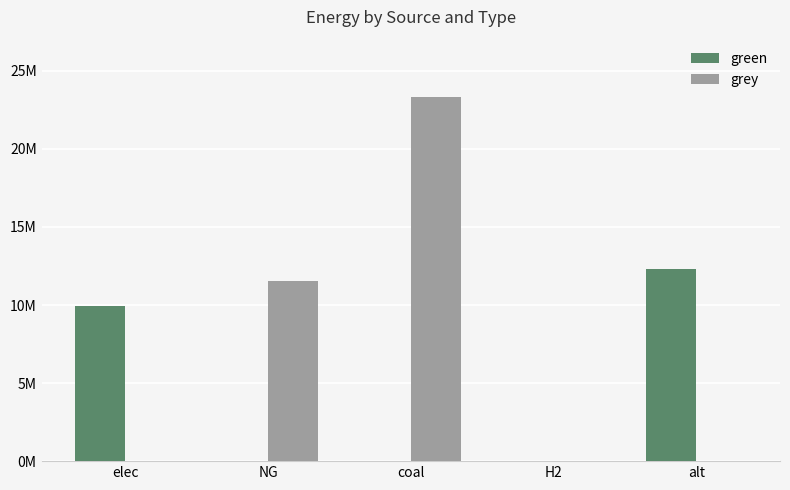

Reading left to right, extract all data points from this chart.

green: 9928235.0	0.0	0.0	0.0	12288253.3
grey: 0.0	11514734.4	23333392.0	0.0	0.0